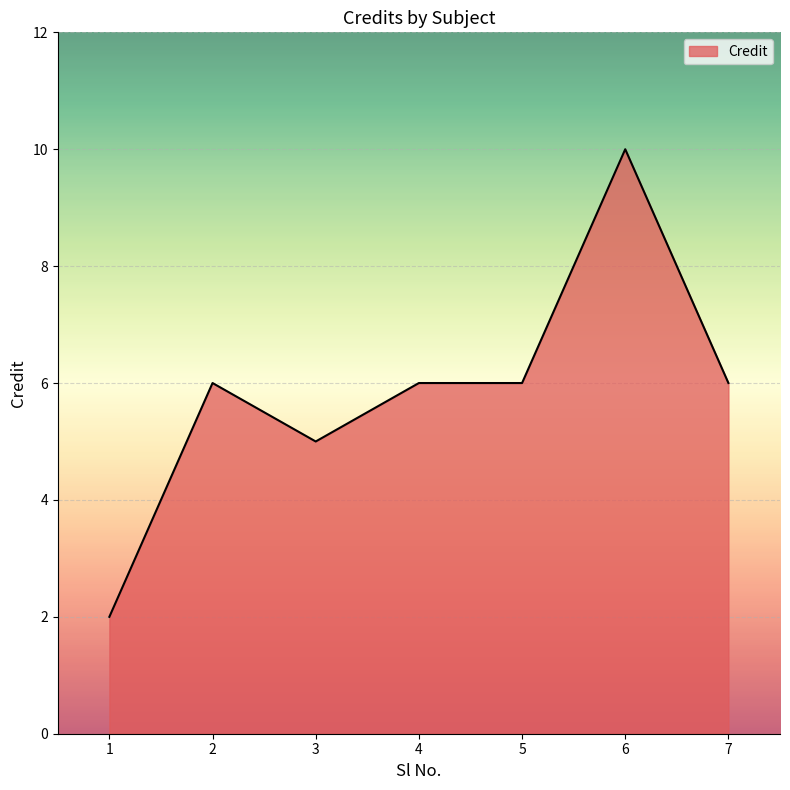

At which category does the chart reach its peak across all series?

6